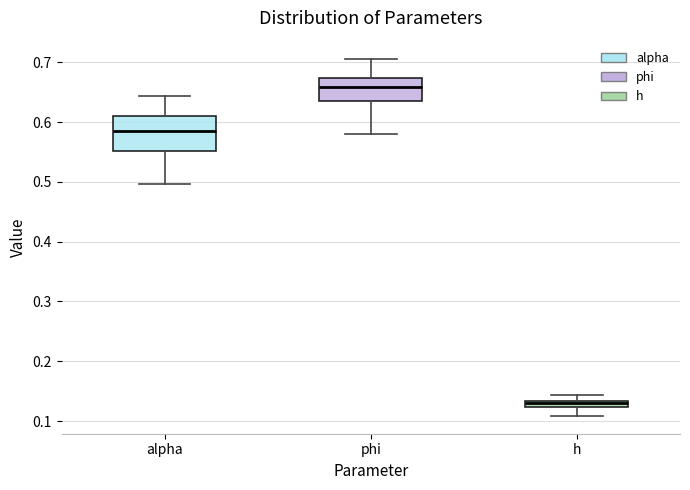

Which box's median line is the lowest?

h